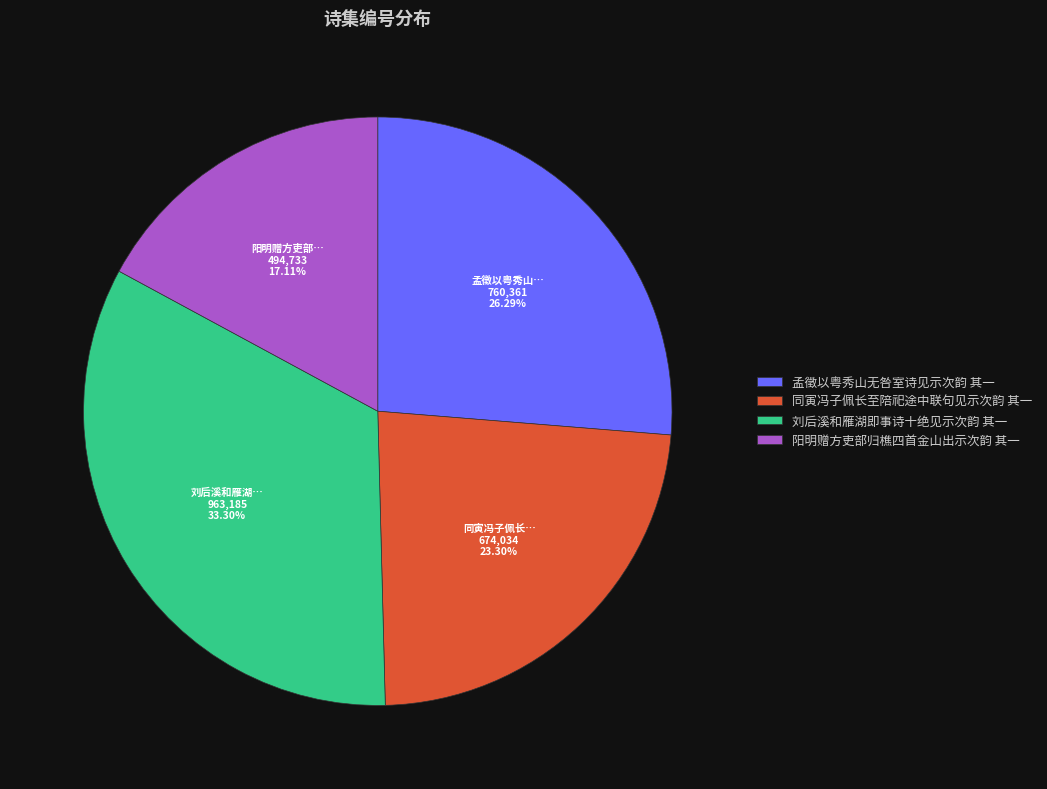

Is there any slice that represents more than half of the pie?

No